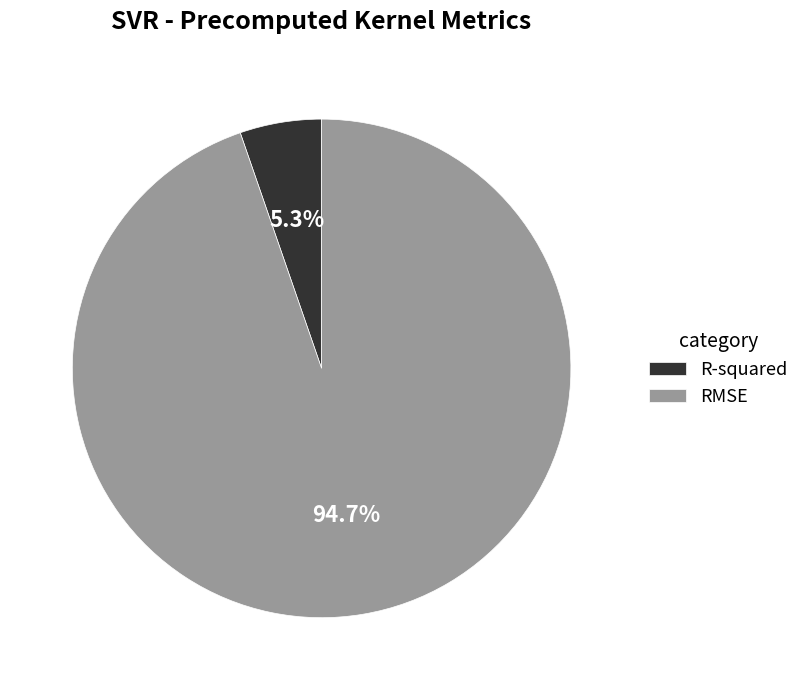

What percentage is NOT represented by RMSE?

5.3%